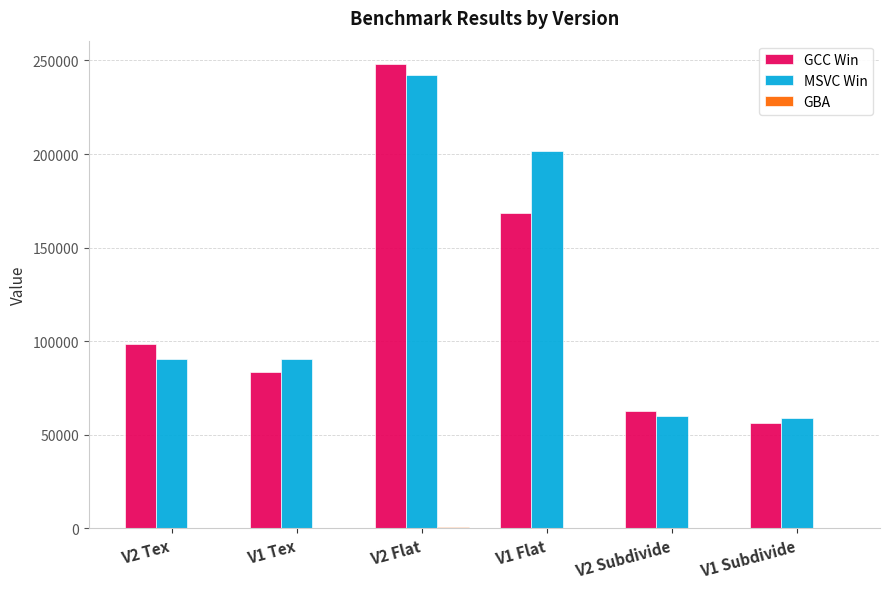

The value of GCC Win at V2 Subdivide is 110448. True or false?

False